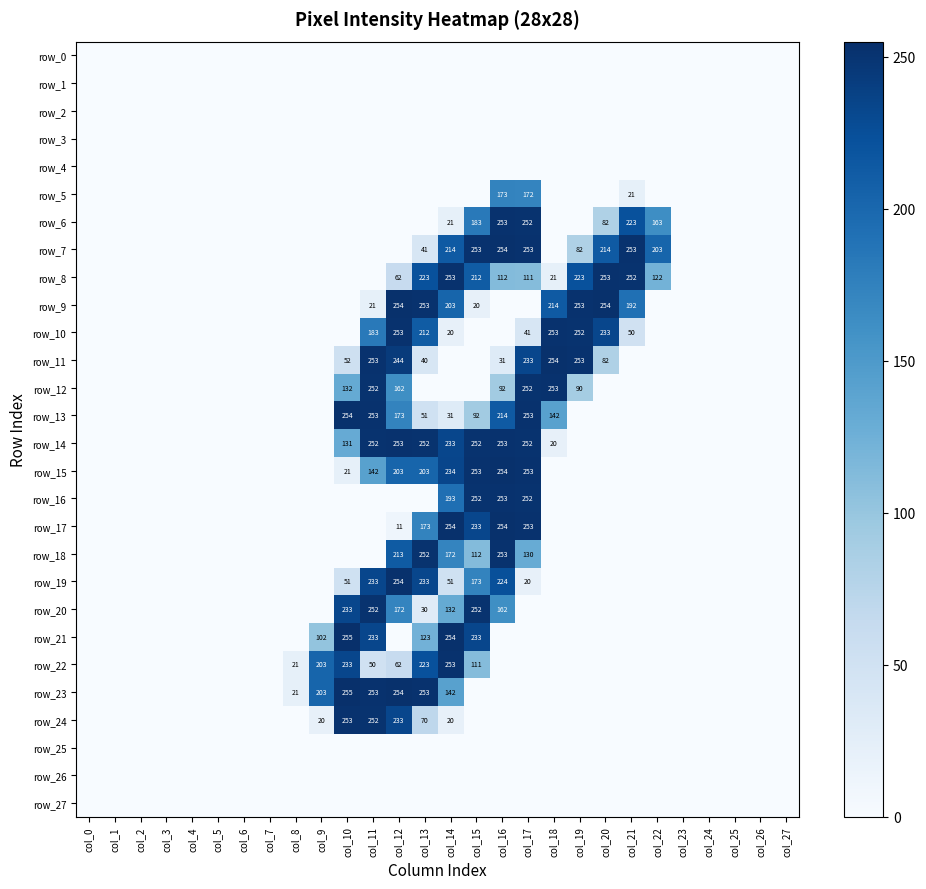

Which series has the widest spread of values?

row_21